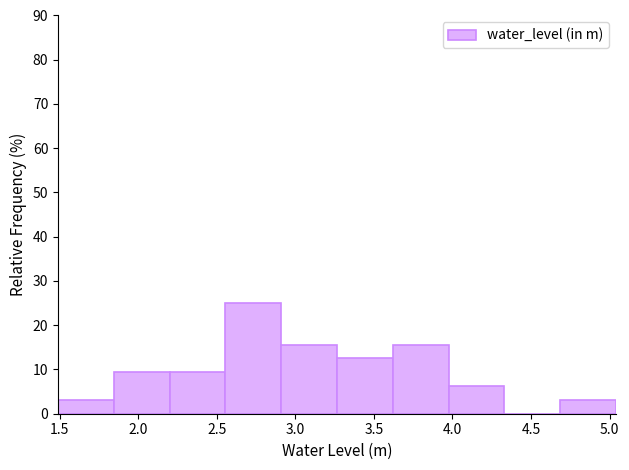

What is the height of the bar covering 1.845 to 2.200 on the x-axis? Neither the bar edges nor the heights are printed on the chart, so give them approximately, as read against the axes.

9